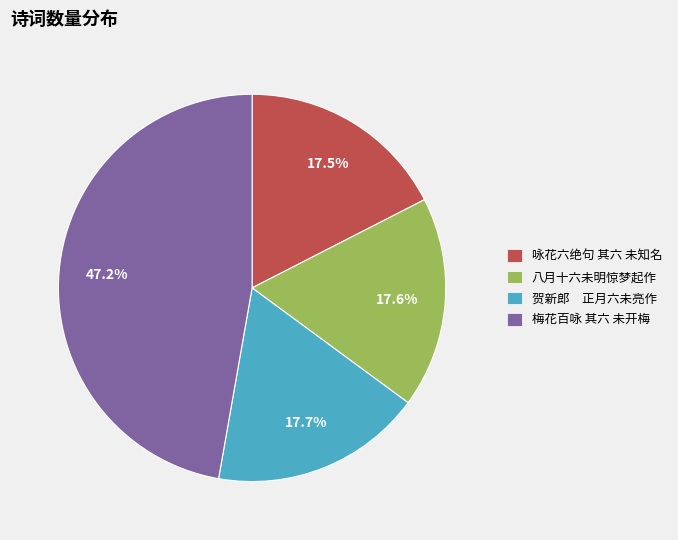

True or false: 咏花六绝句 其六 未知名 accounts for 11% of the total.

False